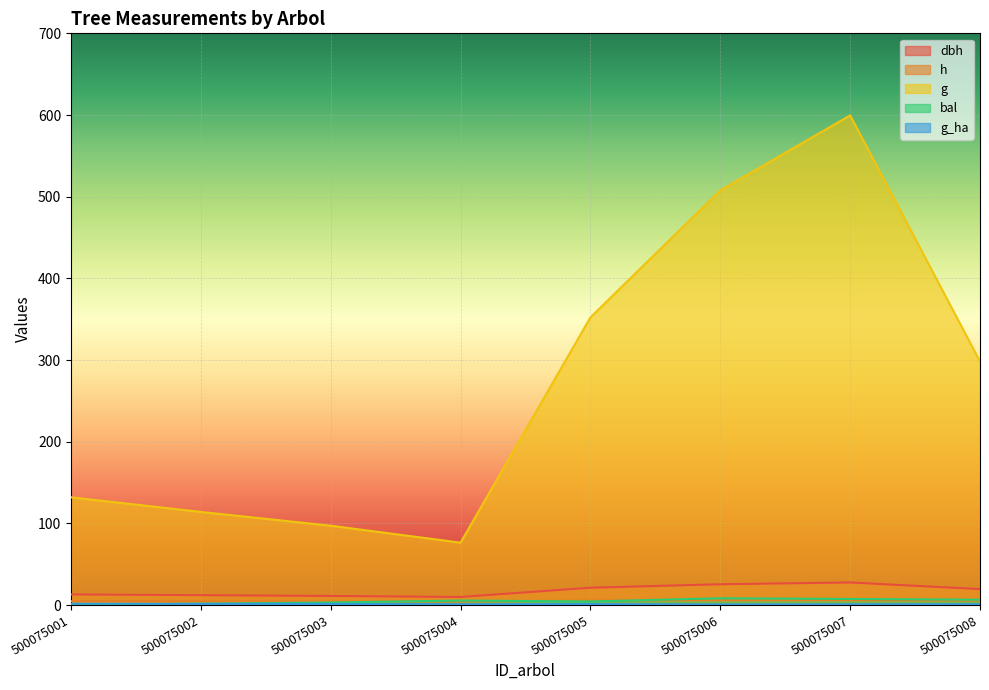

List the labels in order of bal value, largest first.

500075006, 500075007, 500075008, 500075004, 500075005, 500075003, 500075002, 500075001